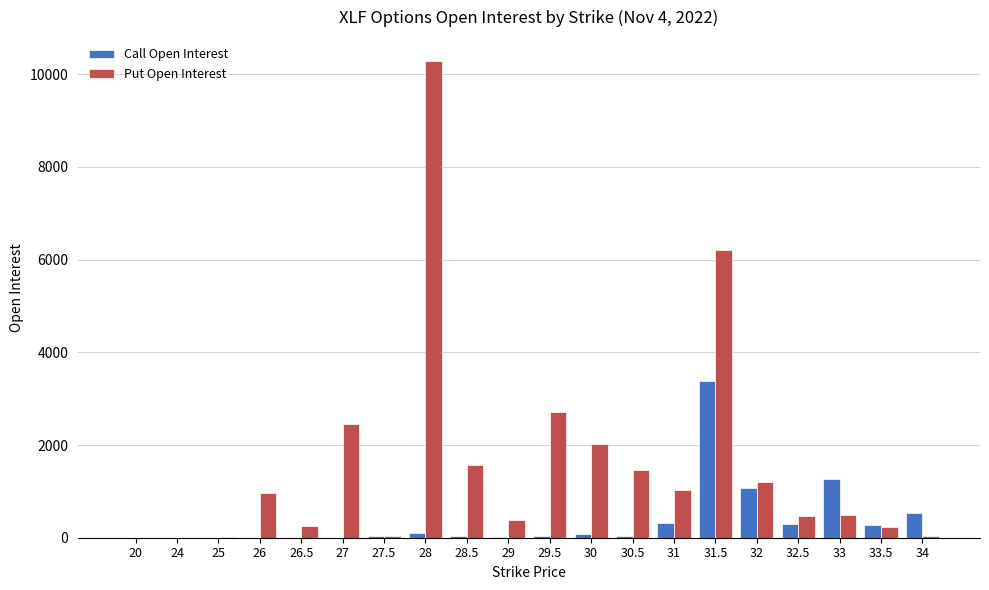

Which series changed the most between 26 and 26.5?

Put Open Interest